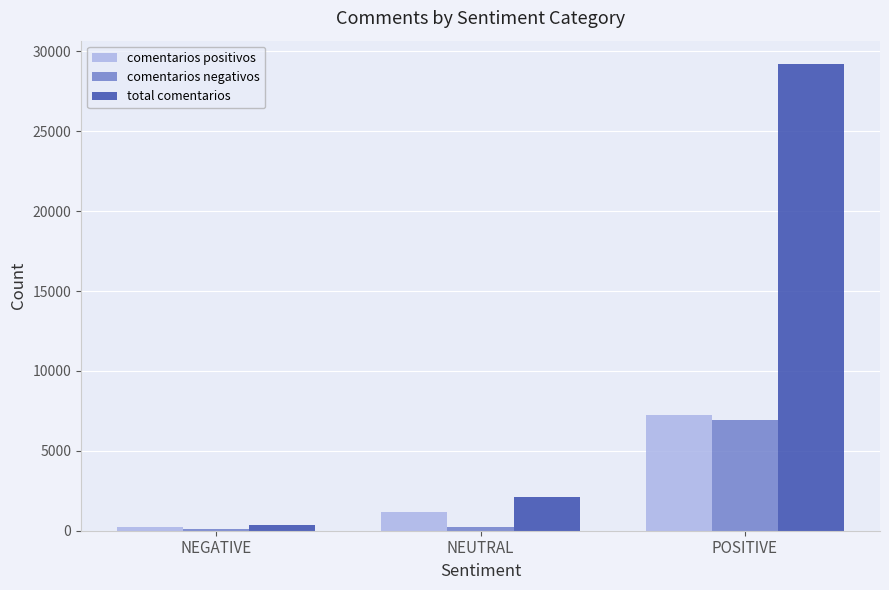

What is the average value of the total comentarios series?

10564